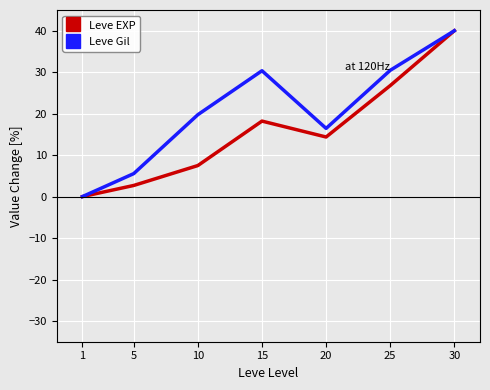

What is the total value across all series at 15?

48.6